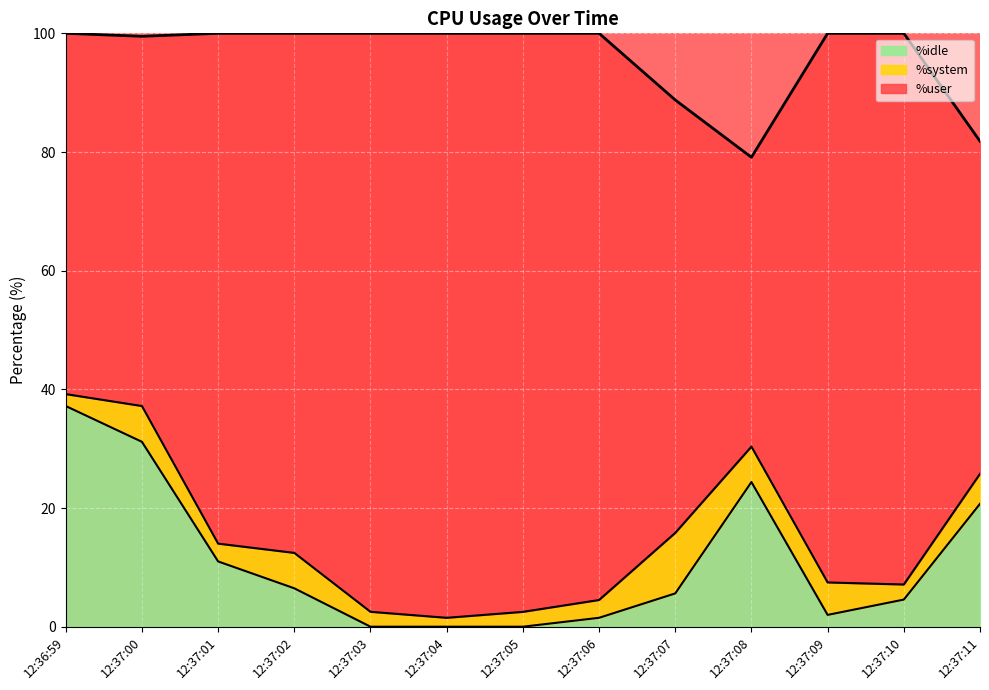

The value of %idle at 12:37:07 is 5.6. True or false?

True